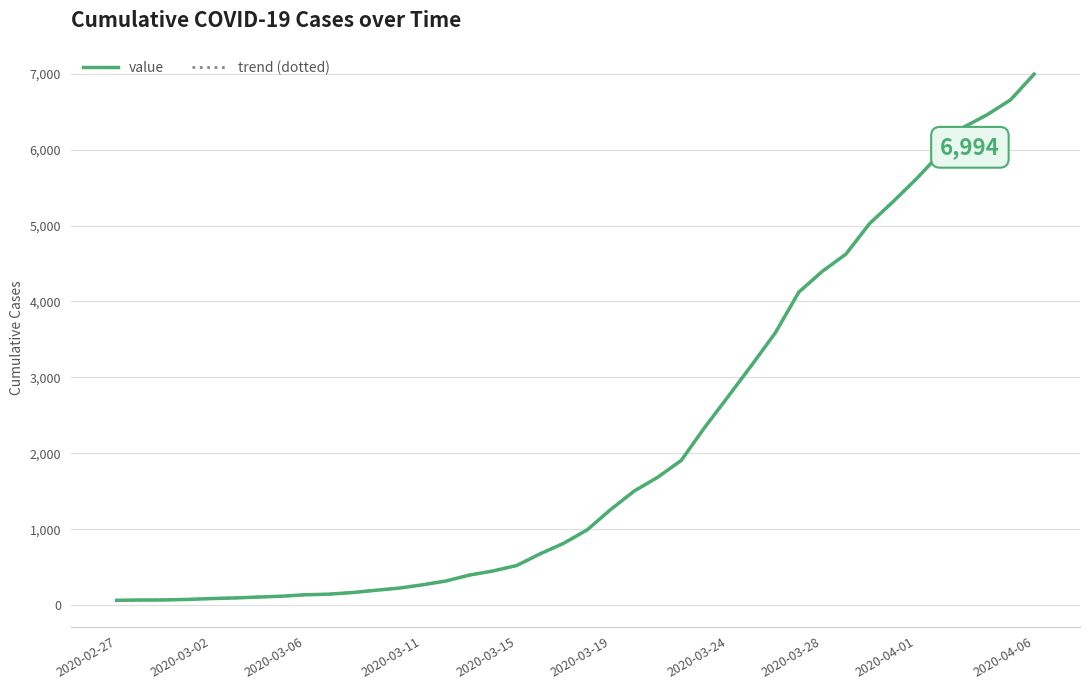

True or false: trend (dotted) and value cross at least once.

False